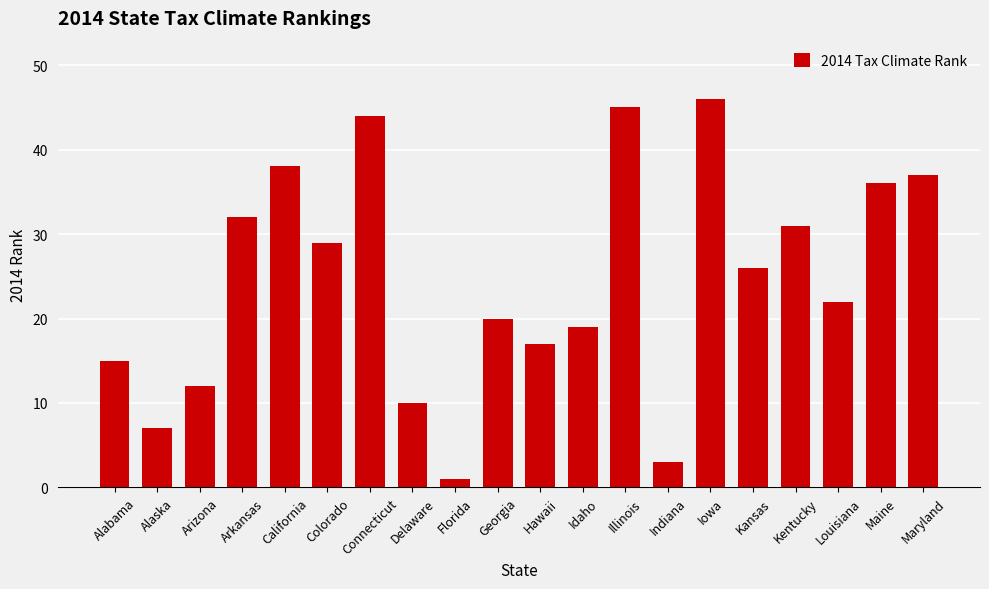

Which has a higher value, Colorado or Maine?

Maine